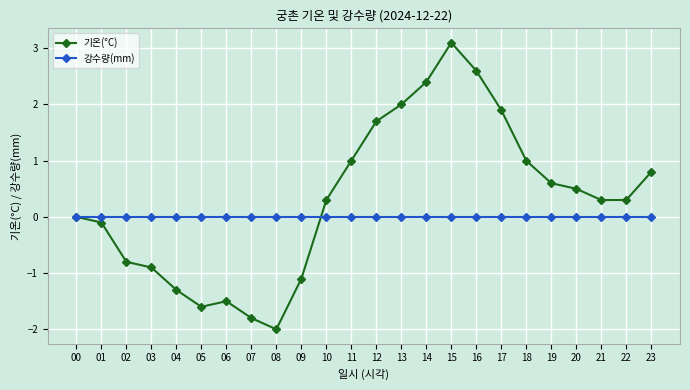

Reading left to right, what are all the values shown in this chart?

기온(°C): 00=0.0	01=-0.1	02=-0.8	03=-0.9	04=-1.3	05=-1.6	06=-1.5	07=-1.8	08=-2.0	09=-1.1	10=0.3	11=1.0	12=1.7	13=2.0	14=2.4	15=3.1	16=2.6	17=1.9	18=1.0	19=0.6	20=0.5	21=0.3	22=0.3	23=0.8
강수량(mm): 00=0.0	01=0.0	02=0.0	03=0.0	04=0.0	05=0.0	06=0.0	07=0.0	08=0.0	09=0.0	10=0.0	11=0.0	12=0.0	13=0.0	14=0.0	15=0.0	16=0.0	17=0.0	18=0.0	19=0.0	20=0.0	21=0.0	22=0.0	23=0.0